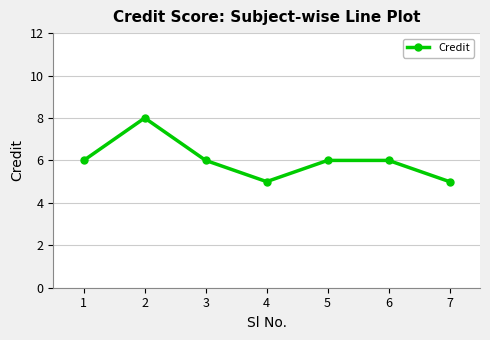

What is the minimum value shown in the chart?

5